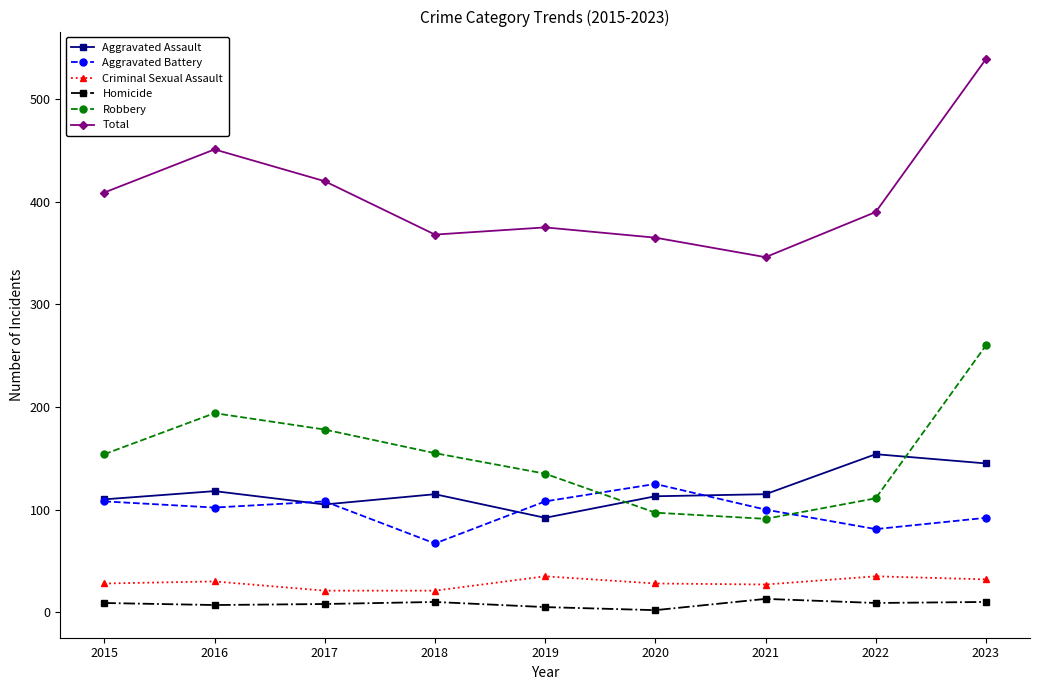

True or false: Total has more than 1 interior local peaks.

True